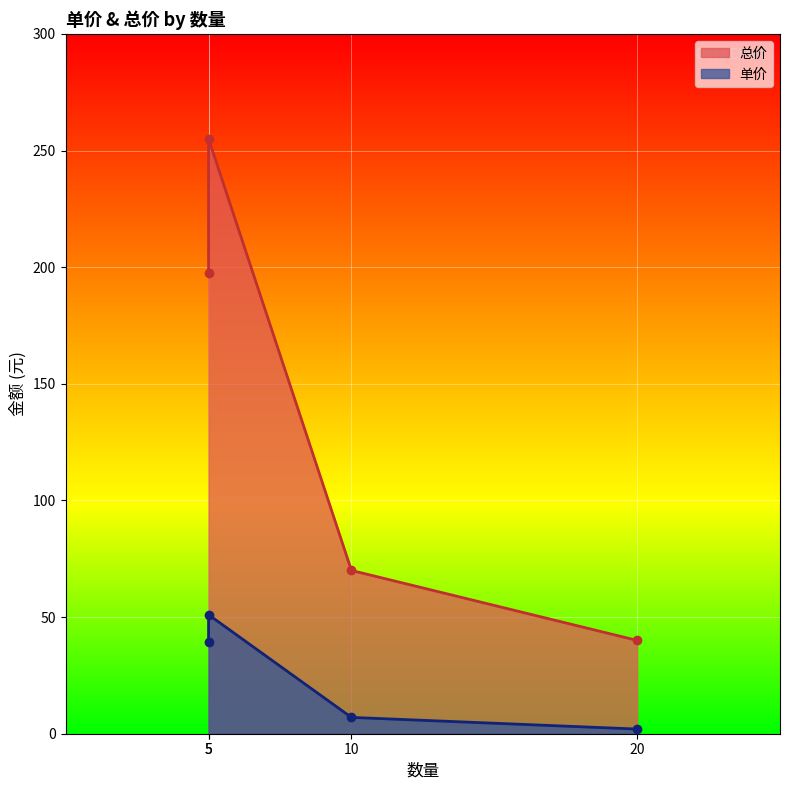

The 总价 series shows 27.5 at 10. True or false?

False